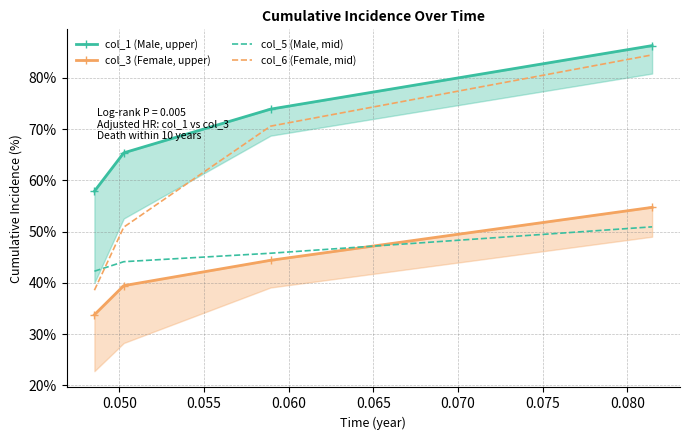

The value of col_1 (Male, upper) at 0.050 is 0.7. True or false?

True